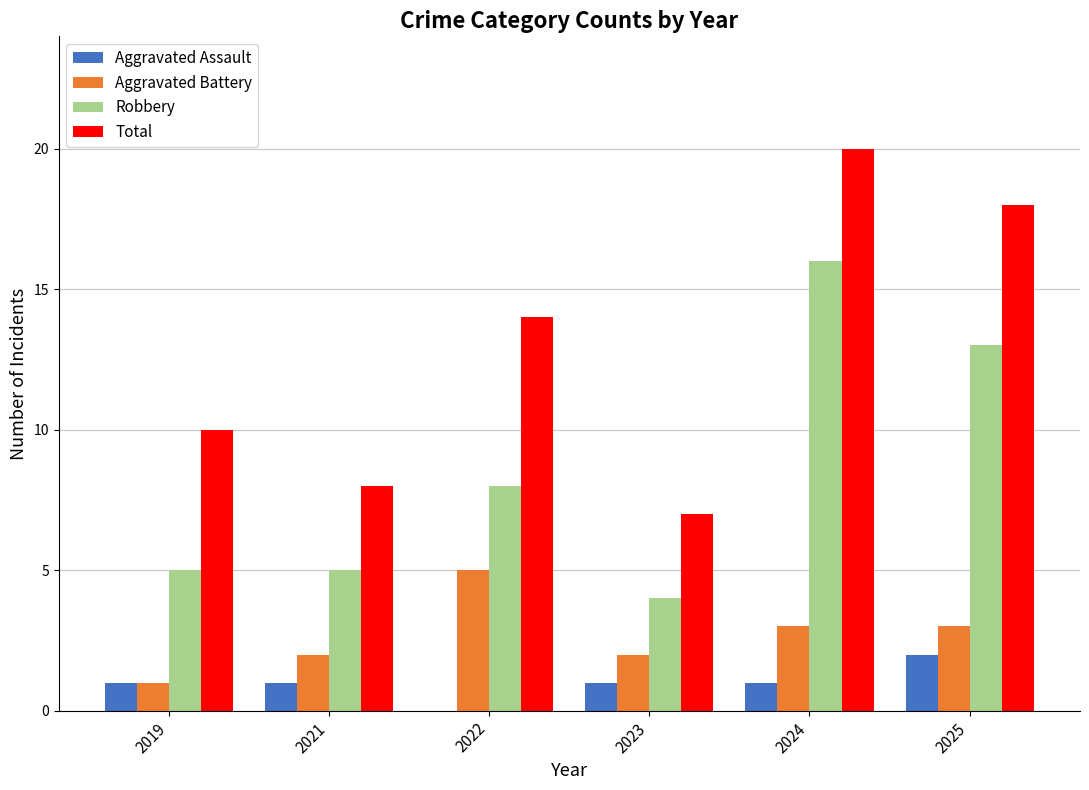

Which label corresponds to the largest value in the chart?

2024